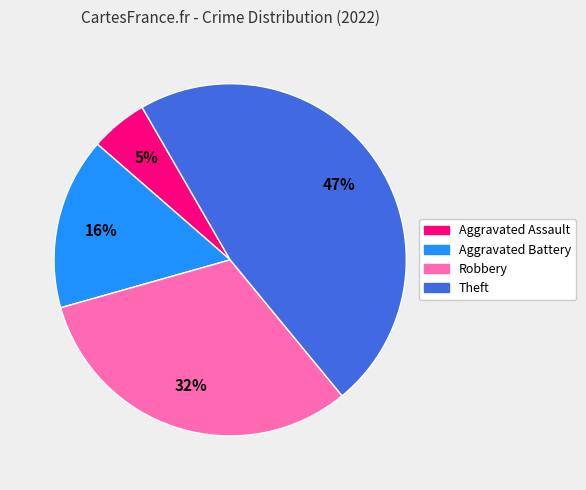

Which slice is the largest?

Theft